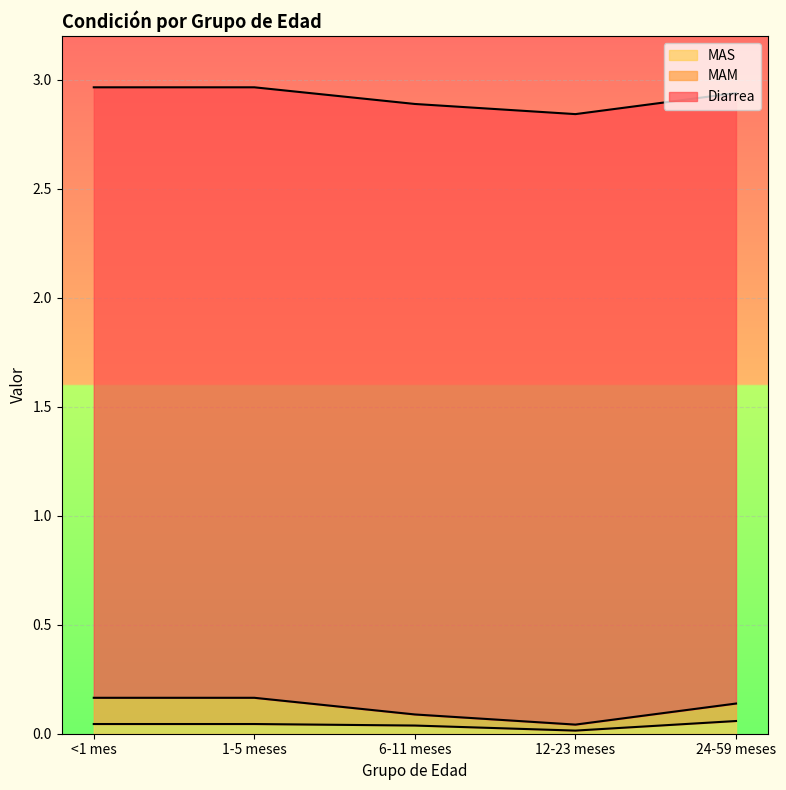

What are all the series names shown in the legend?

MAS, MAM, Diarrea